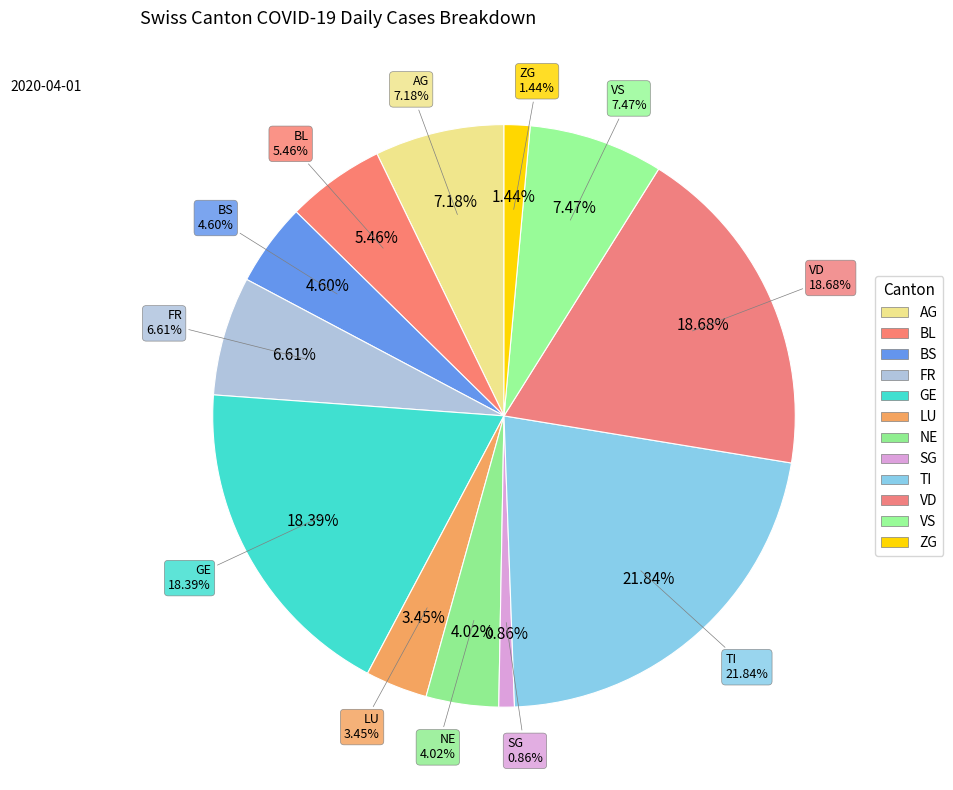

Do VS and ZG together represent more than half of the pie?

No